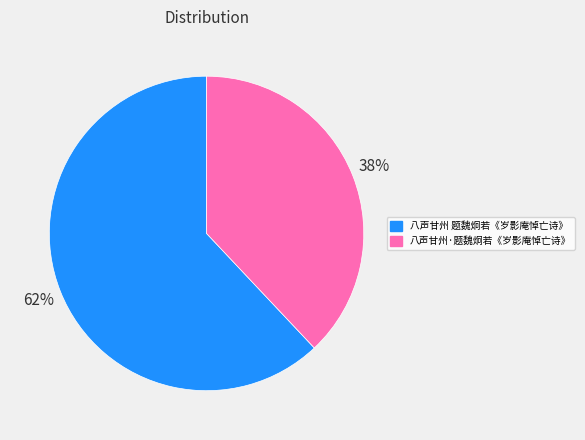

To the nearest percent, what percentage of the pie is 八声甘州·题魏炯若《岁影庵悼亡诗》?

38%